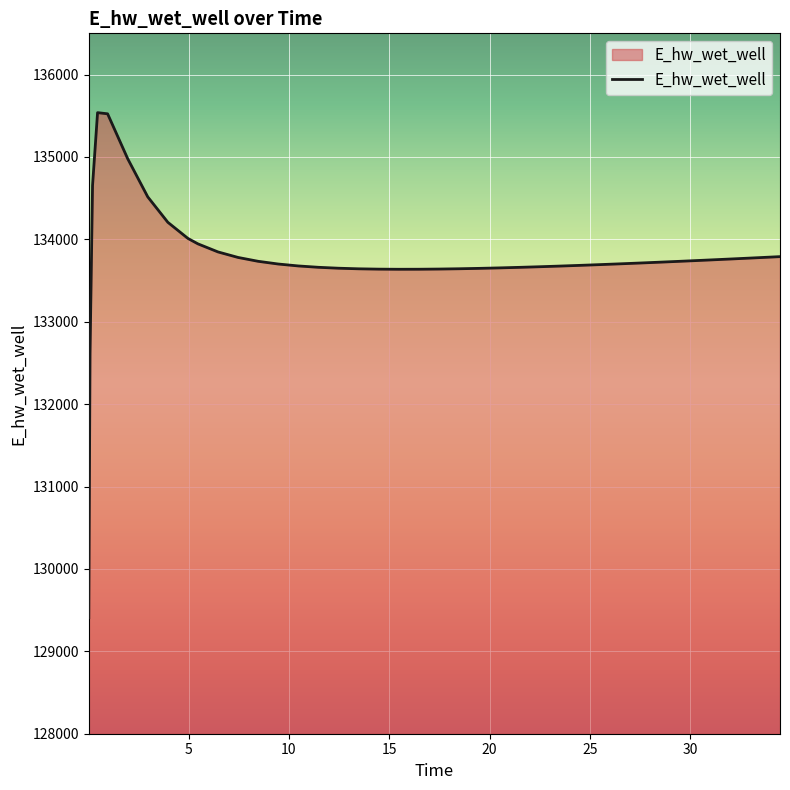

What is the minimum value shown in the chart?

129408.8